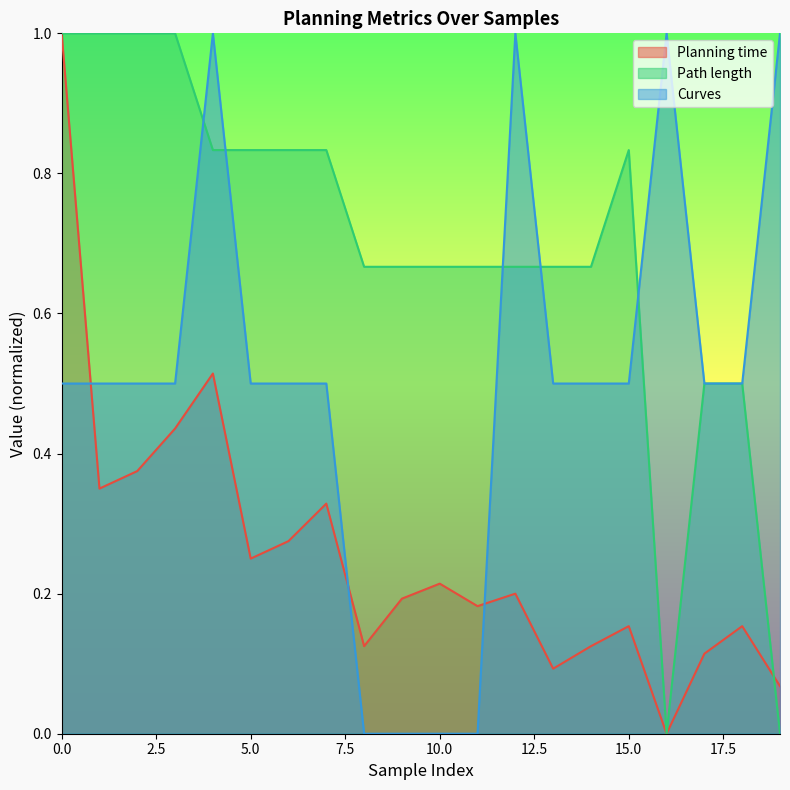

Where is the first local maximum for Curves?

4